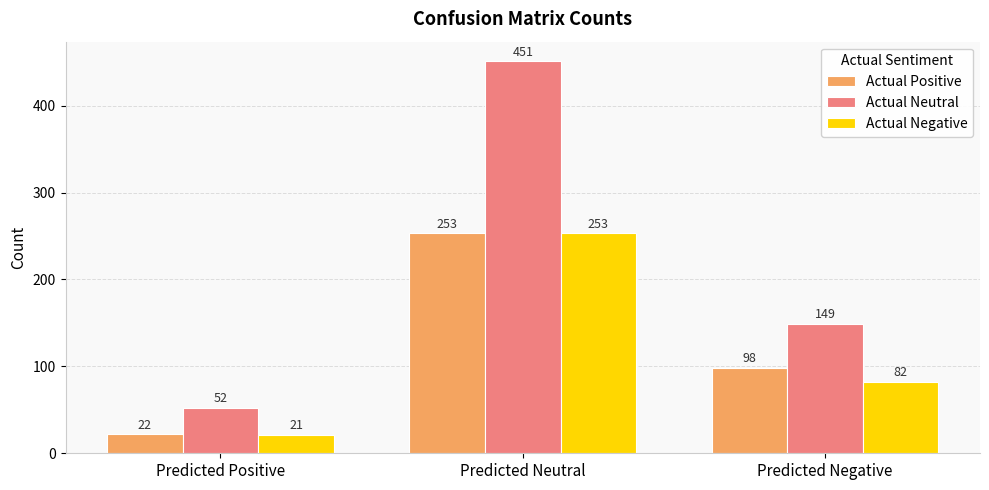

What is the difference between the maximum and minimum values in the Actual Neutral series?

399